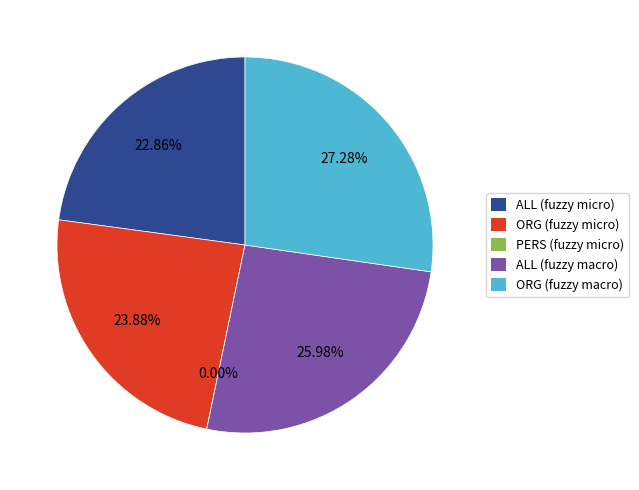

Is it true that ORG (fuzzy macro) is 27% of the pie?

True